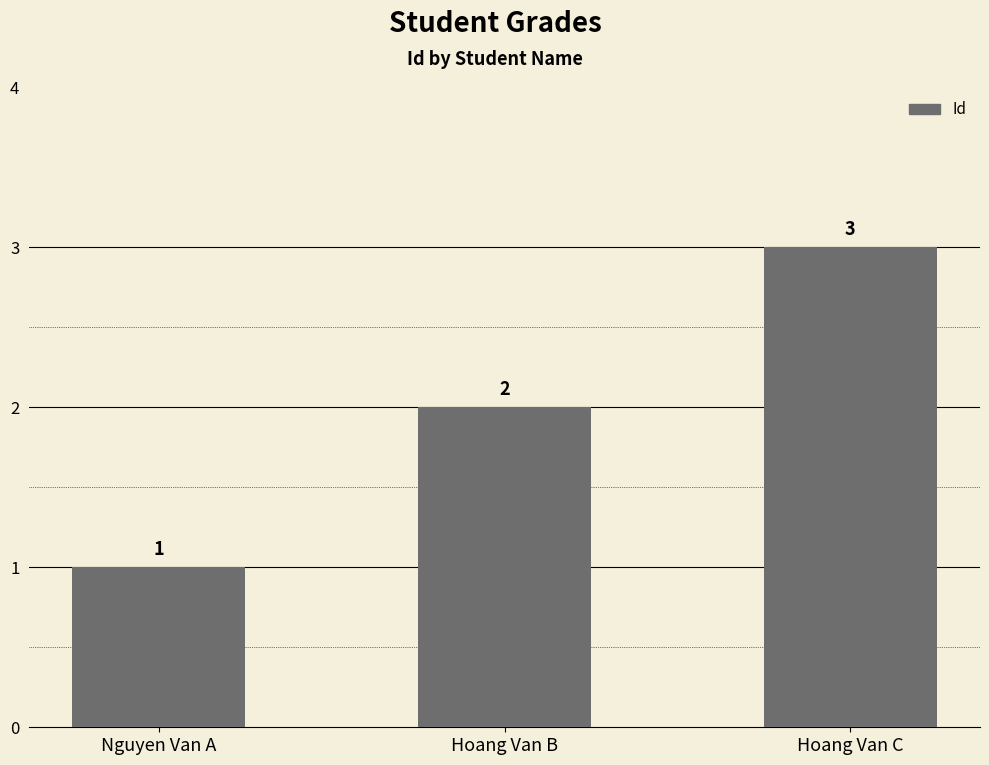

At which category does the chart reach its peak across all series?

Hoang Van C